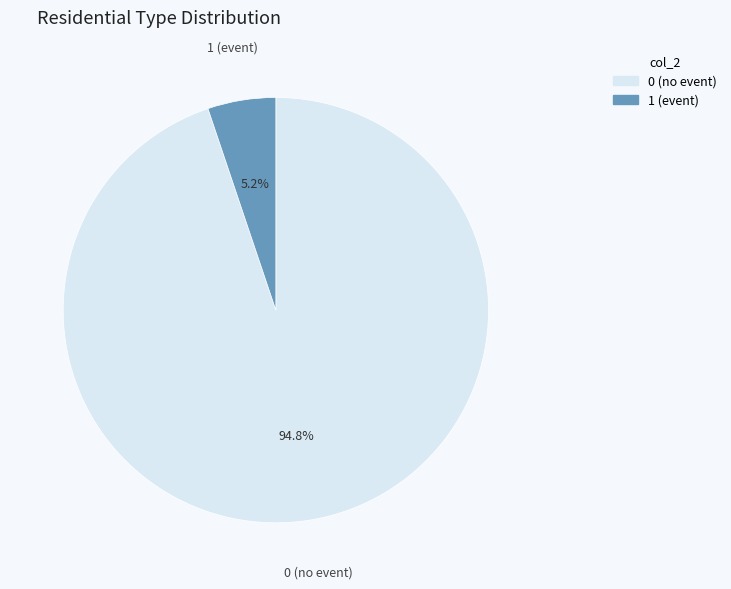

Which slice represents more than half of the pie?

0 (no event)